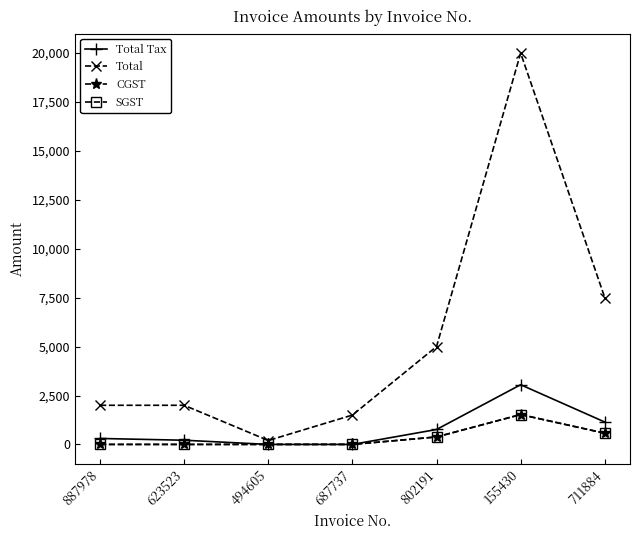

Reading left to right, transcribe all the data shown in this chart.

Total Tax: 304.0	214.0	0.0	0.0	762.7	3050.8	1144.4
Total: 2000.0	2000.0	200.0	1500.0	5000.0	20000.0	7502.5
CGST: 0.0	0.0	0.0	0.0	381.4	1525.4	572.2
SGST: 0.0	0.0	0.0	0.0	381.4	1525.4	572.2